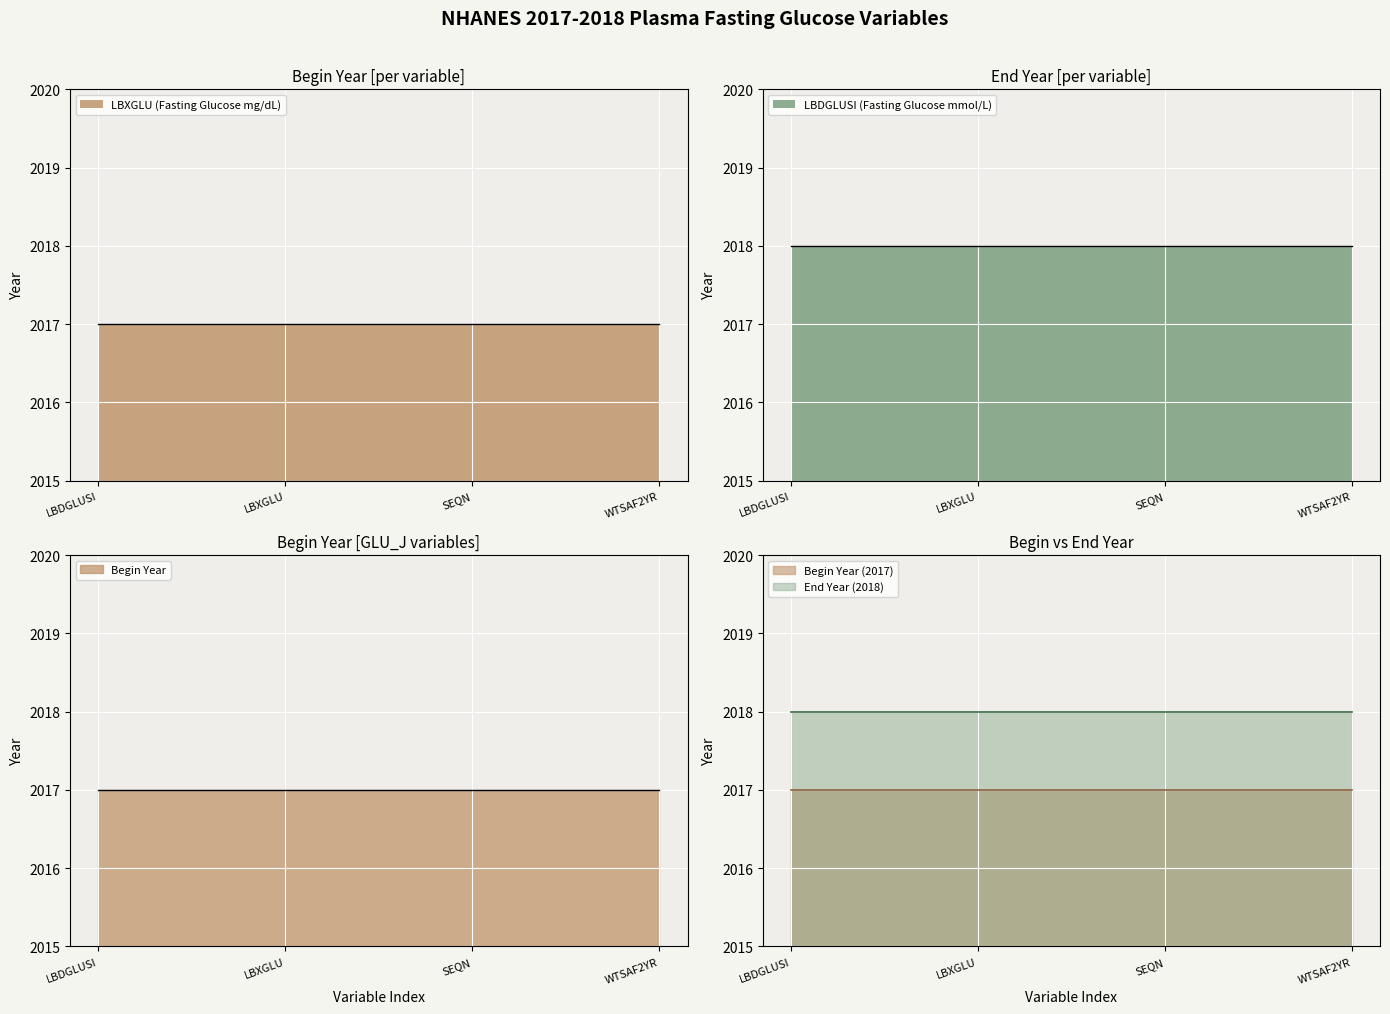

What is the total value across all series at LBXGLU?

4035